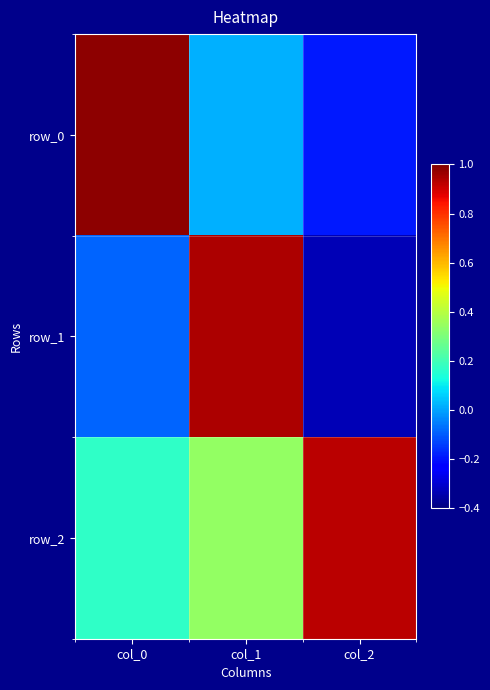

At which category is the sum across all series the highest?

col_1